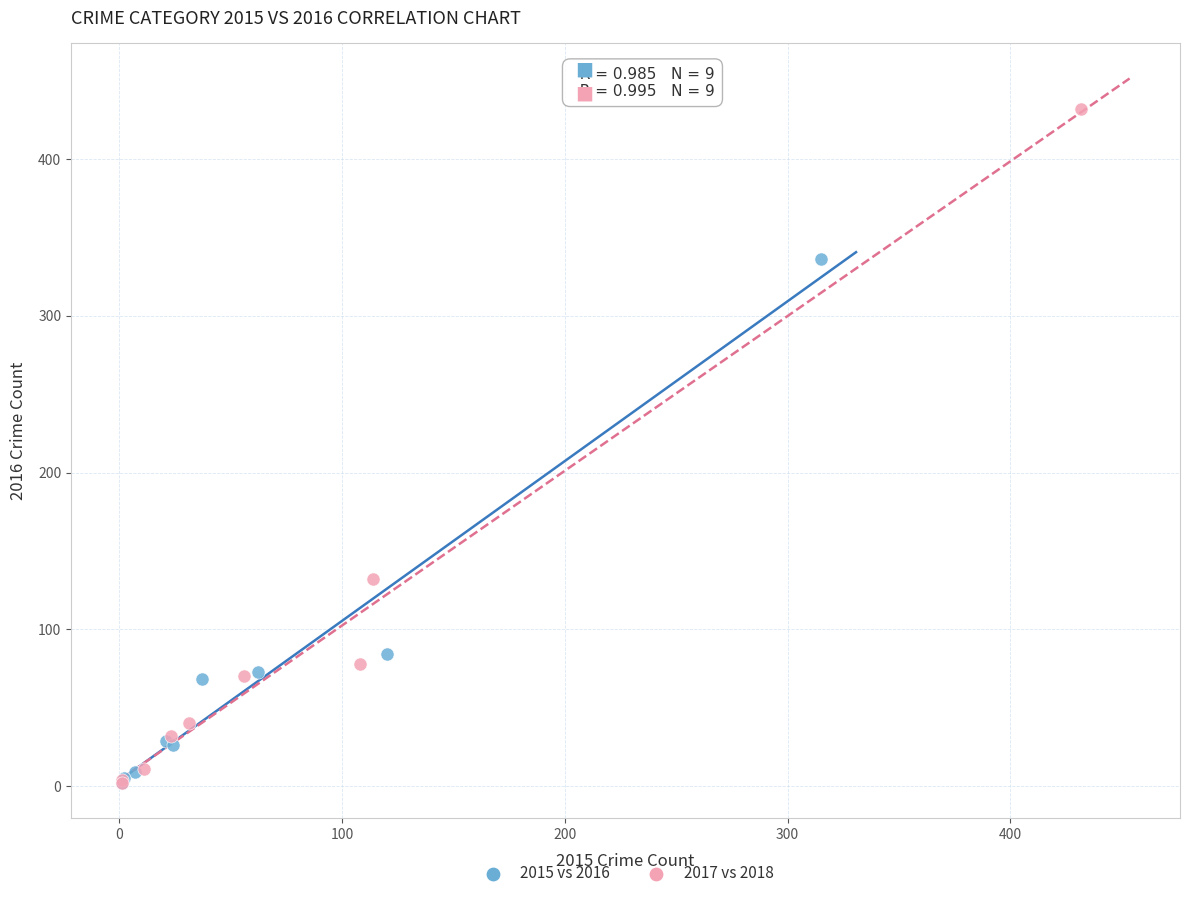

Which series has the widest spread of Y values?

2017 vs 2018